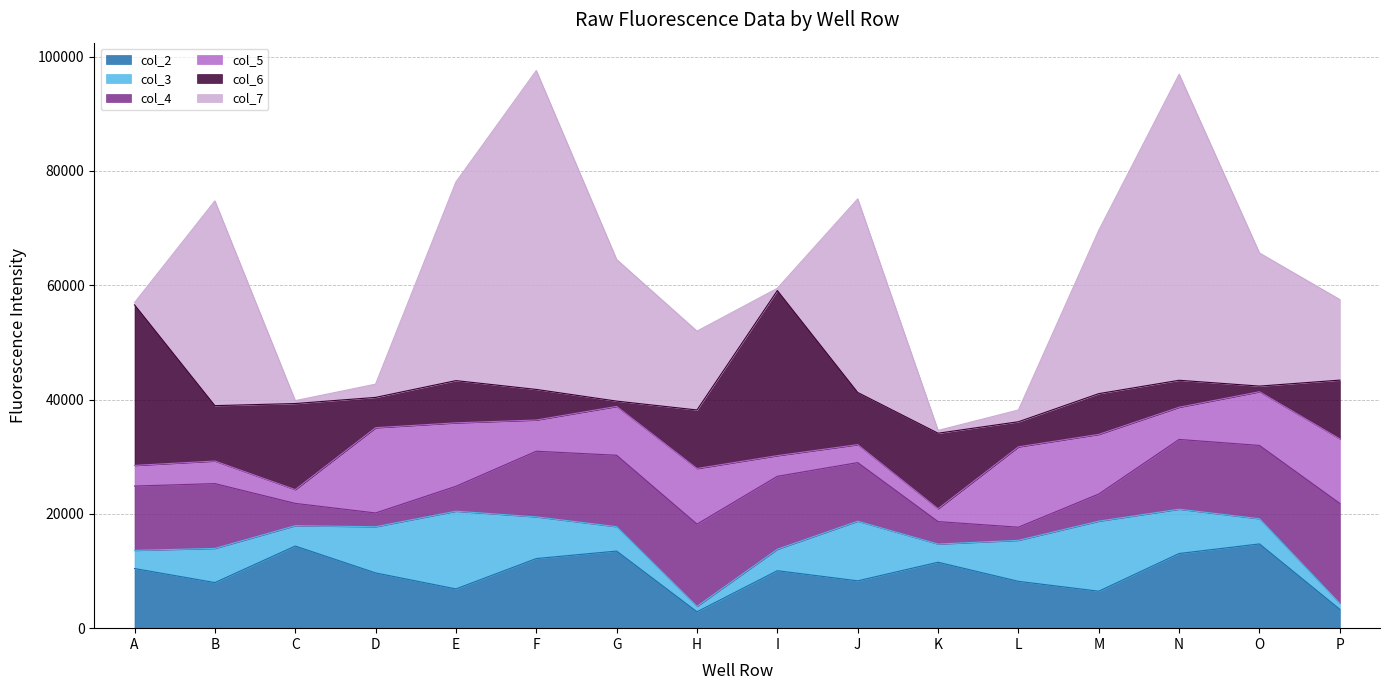

What is the approximate value of col_6 at G, to the nearest 50?

950